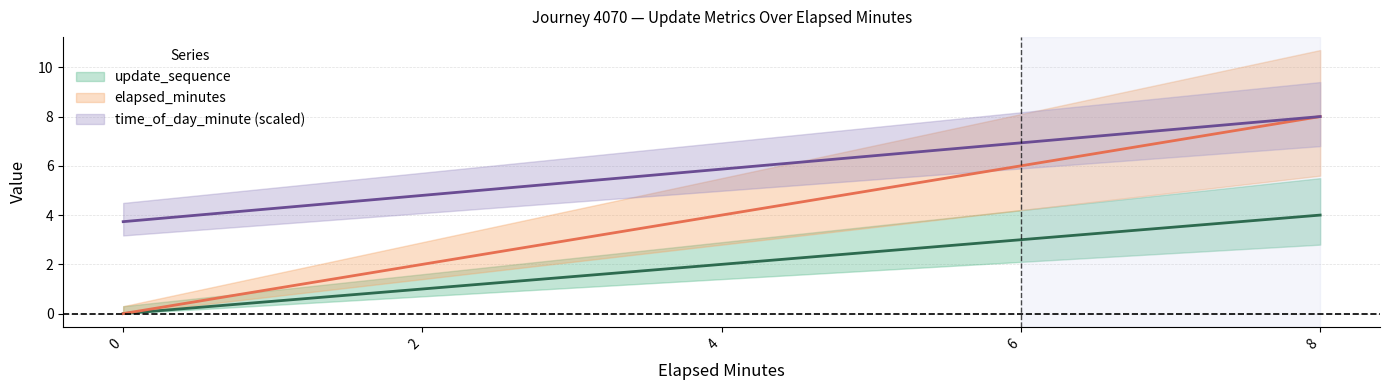

Reading left to right, list all the values displayed in this chart.

update_sequence: 0.0	1.0	2.0	3.0	4.0
elapsed_minutes: 0.0	2.0	4.0	6.0	8.0
time_of_day_minute: 3.7	4.8	5.9	6.9	8.0